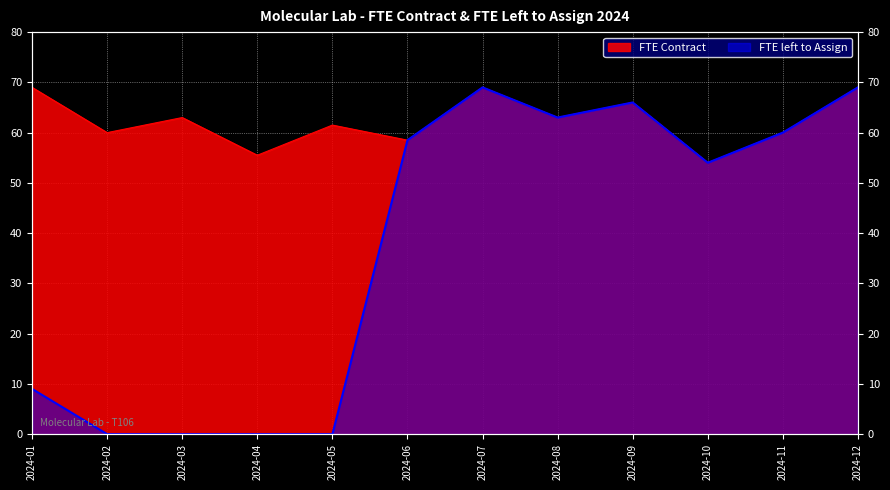

What is the difference between the maximum and minimum values in the FTE left to Assign series?

69.0